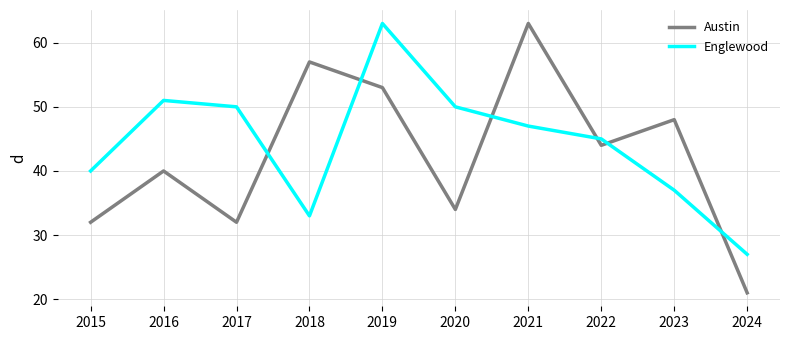

The value of Austin at 2016 is 40. True or false?

True